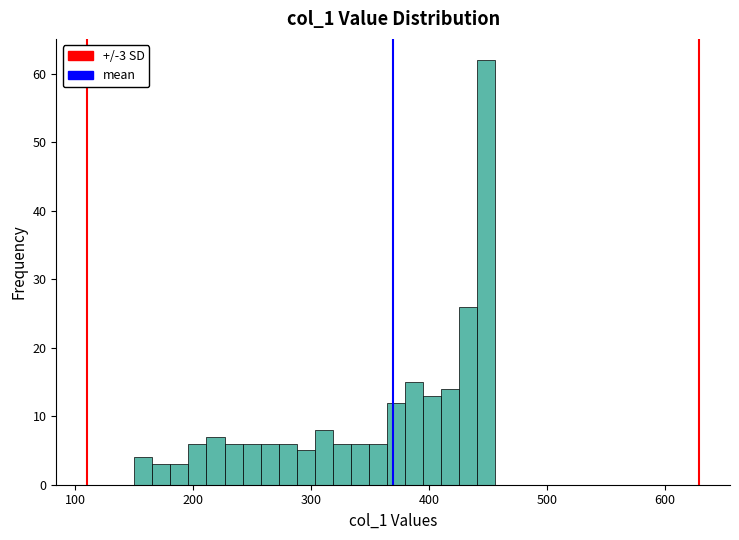

Around what value on the x-axis is the tallest bar? Give the approximate position of its centre, as read against the axis.

450